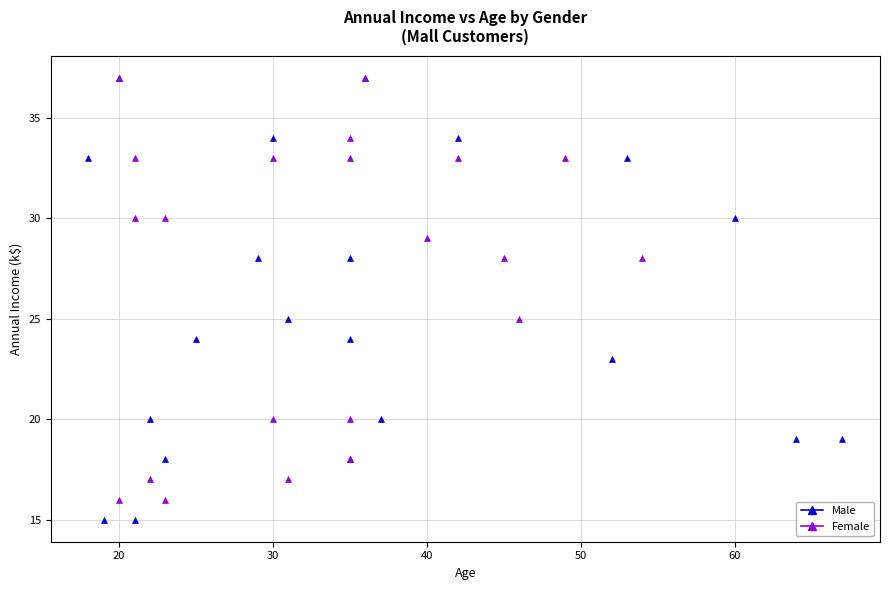

What are all the series names shown in the legend?

Male, Female